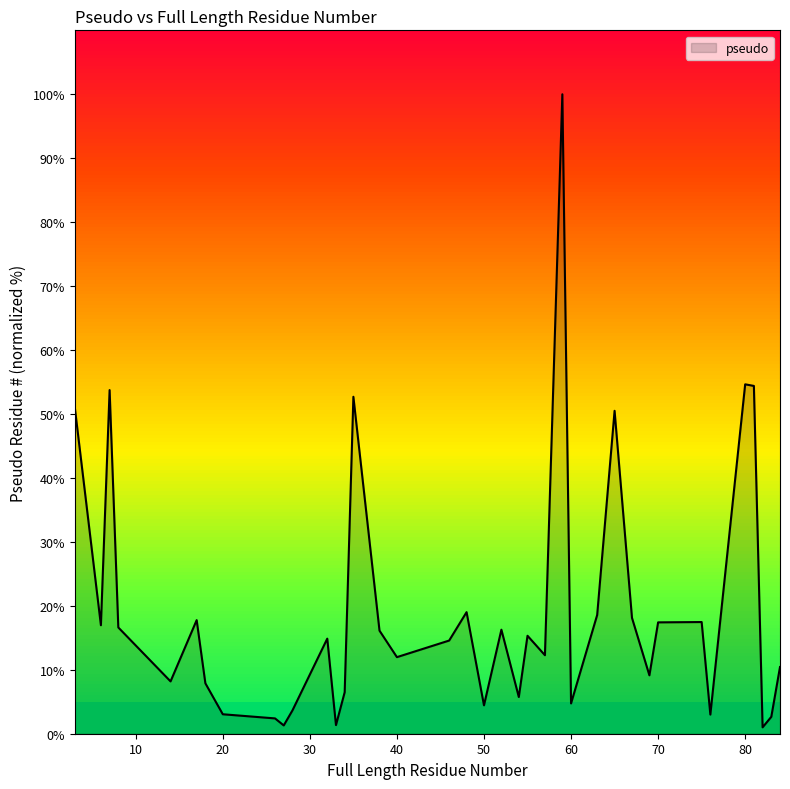

Reading left to right, list all the values displayed in this chart.

51.0	17.0	53.7	16.6	8.2	17.8	7.9	3.0	2.4	1.3	3.6	14.9	1.3	6.5	52.7	16.1	12.0	14.6	19.0	4.4	16.3	5.7	15.3	12.3	100.0	4.7	18.6	50.5	18.1	9.1	17.4	17.5	3.0	54.6	54.4	1.0	2.6	10.4